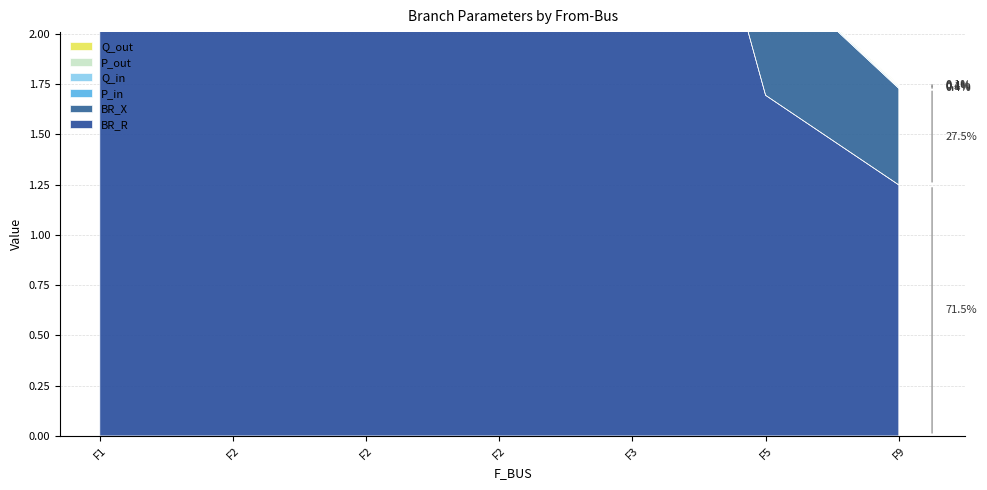

How many data points does each series have?

7